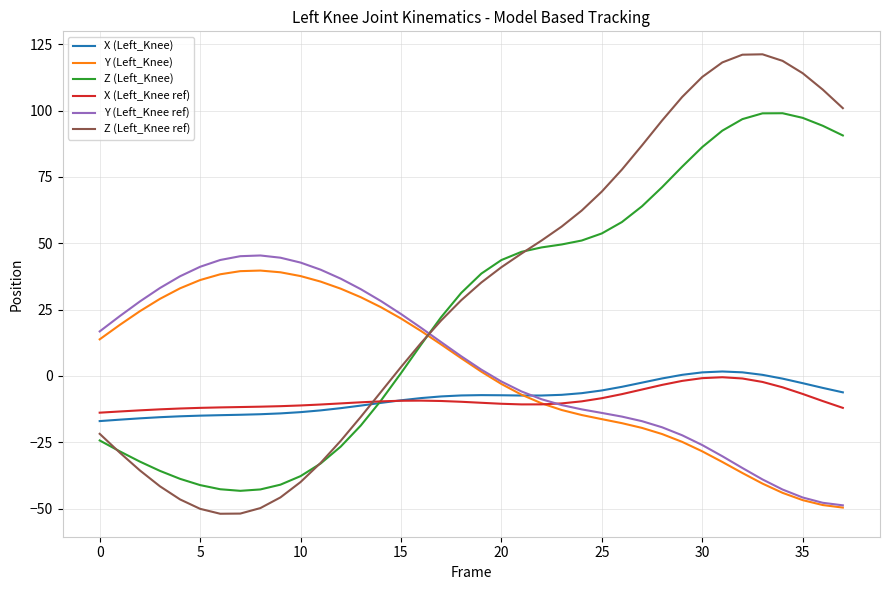

True or false: Z (Left_Knee ref) and X (Left_Knee ref) cross at least once.

True